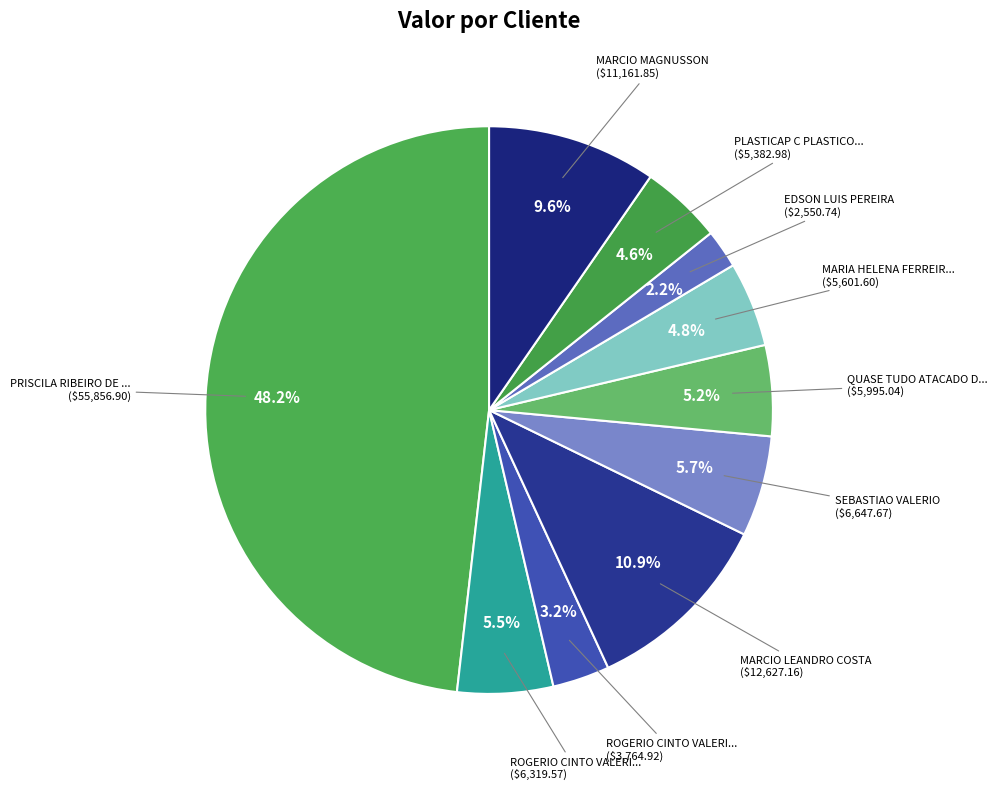

How many segments does this pie chart have?

10